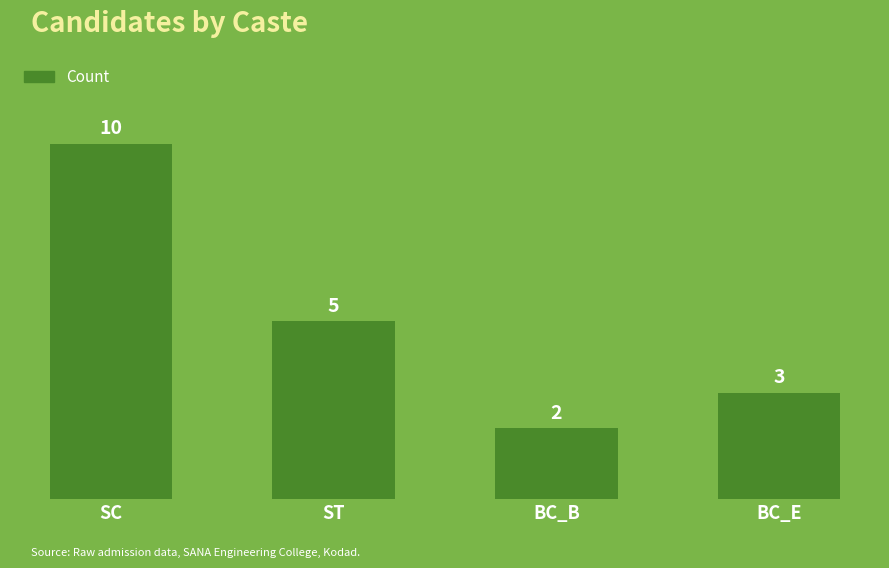

The chart shows a value of 5 at ST. True or false?

True